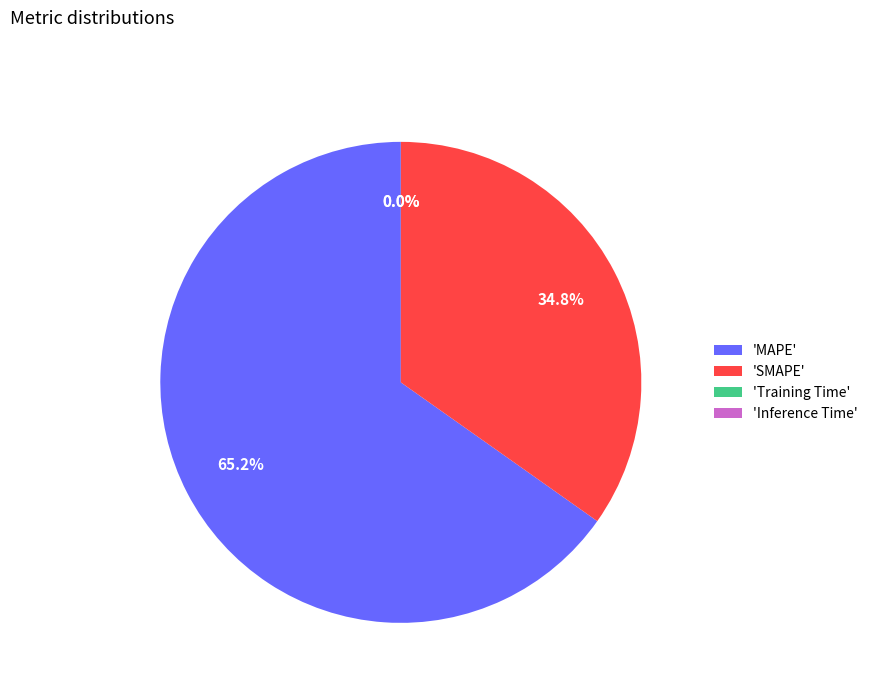

Between 'SMAPE' and 'MAPE', which is larger?

'MAPE'